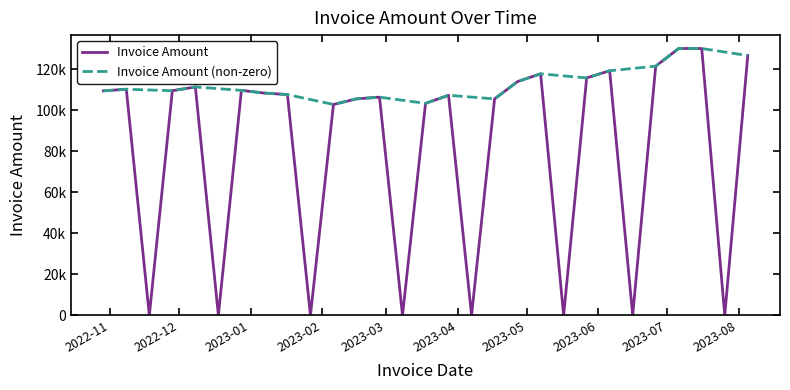

Which label corresponds to the smallest value in the chart?

2022-11-18